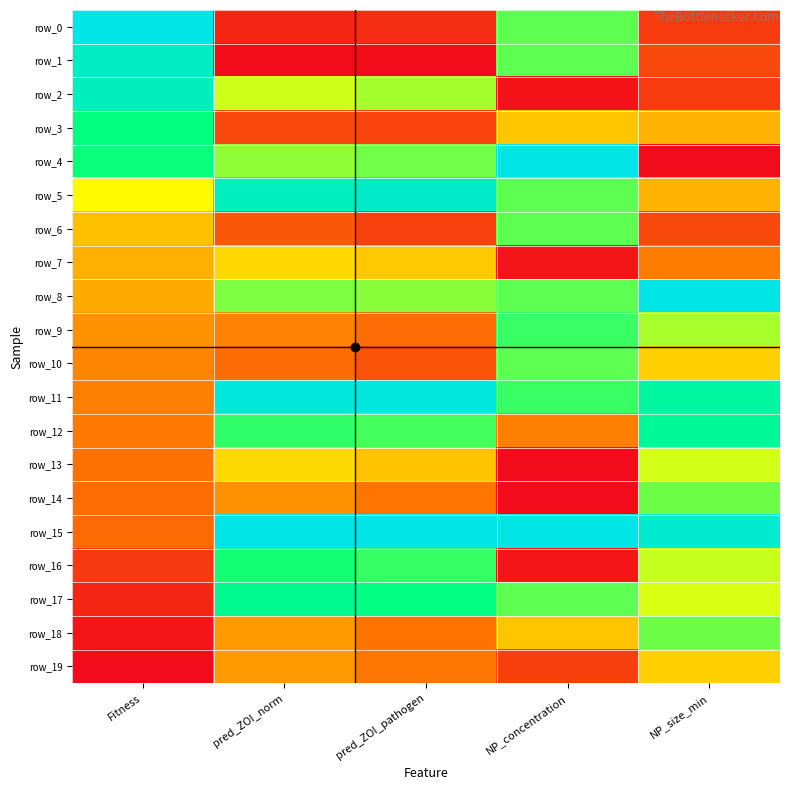

At which label does row_14 reach its minimum?

NP_concentration